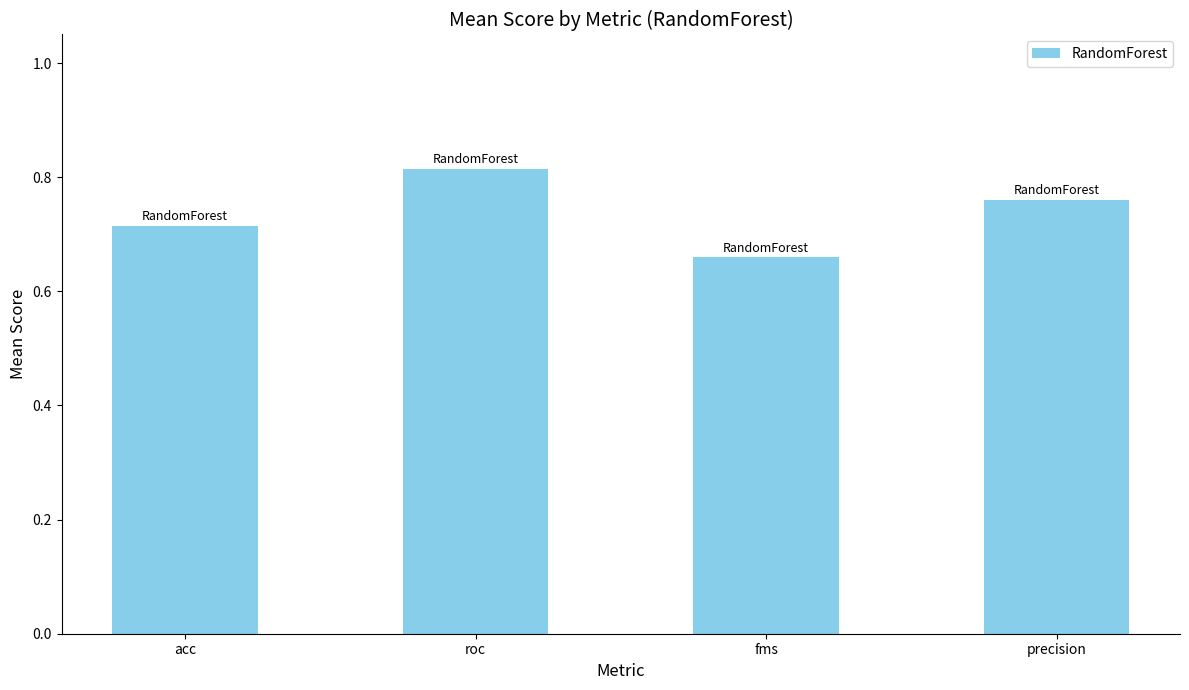

Which label corresponds to the smallest value in the chart?

fms